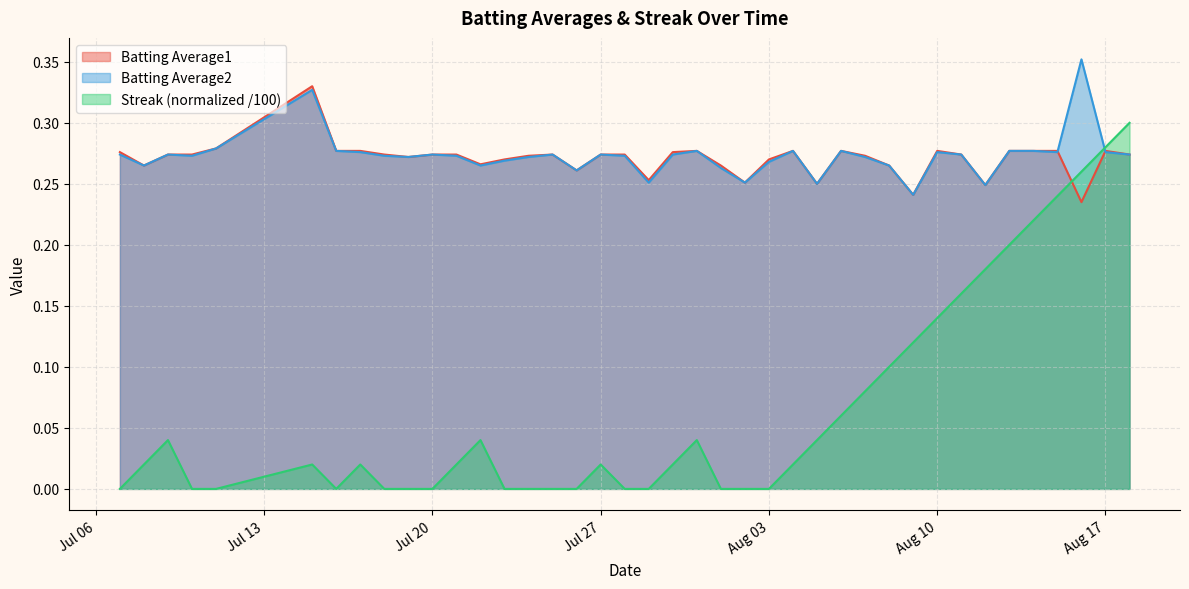

Which series has the largest range (max minus min)?

Streak (normalized /100)